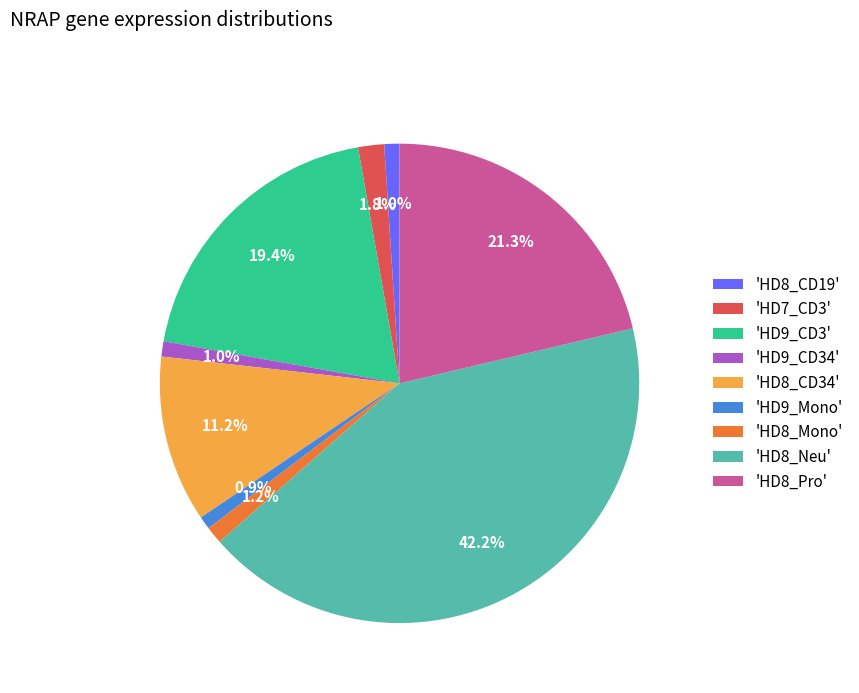

What is the largest slice in the pie chart?

'HD8_Neu'